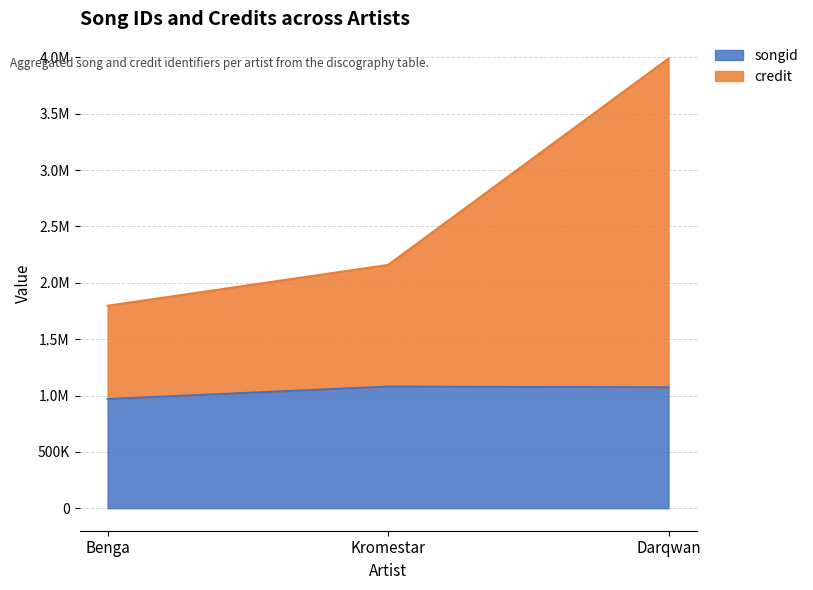

The songid series shows 1602266 at Darqwan. True or false?

False